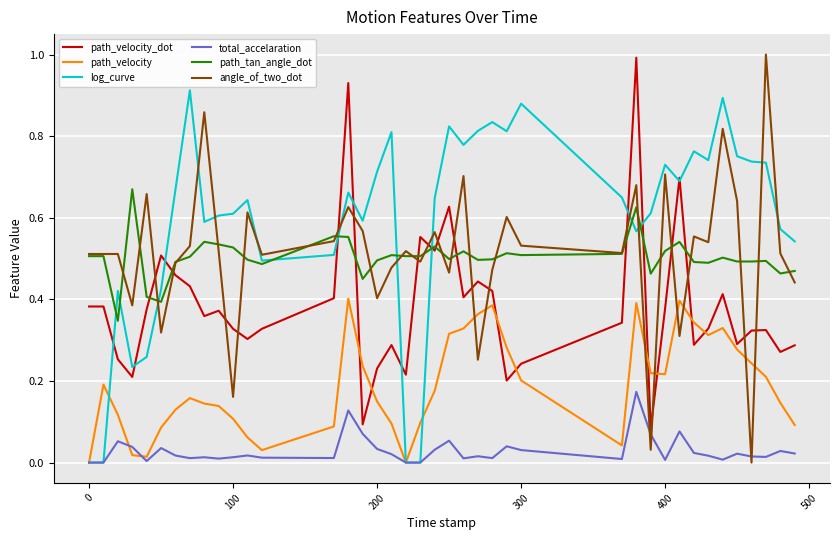

True or false: log_curve has more than 1 interior local peaks.

True